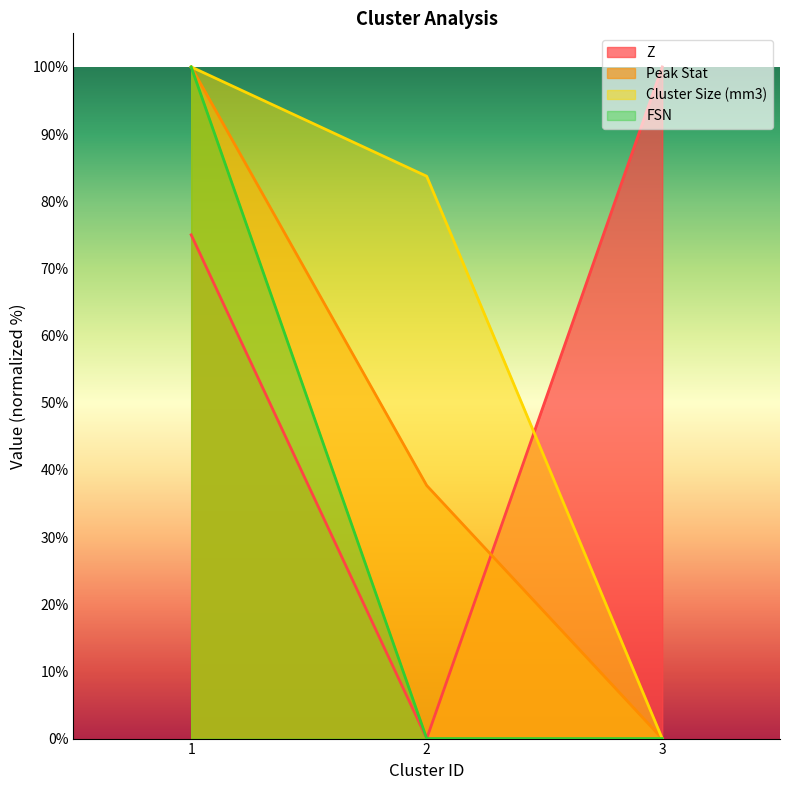

At how many categories does at least one series exceed 28?

3